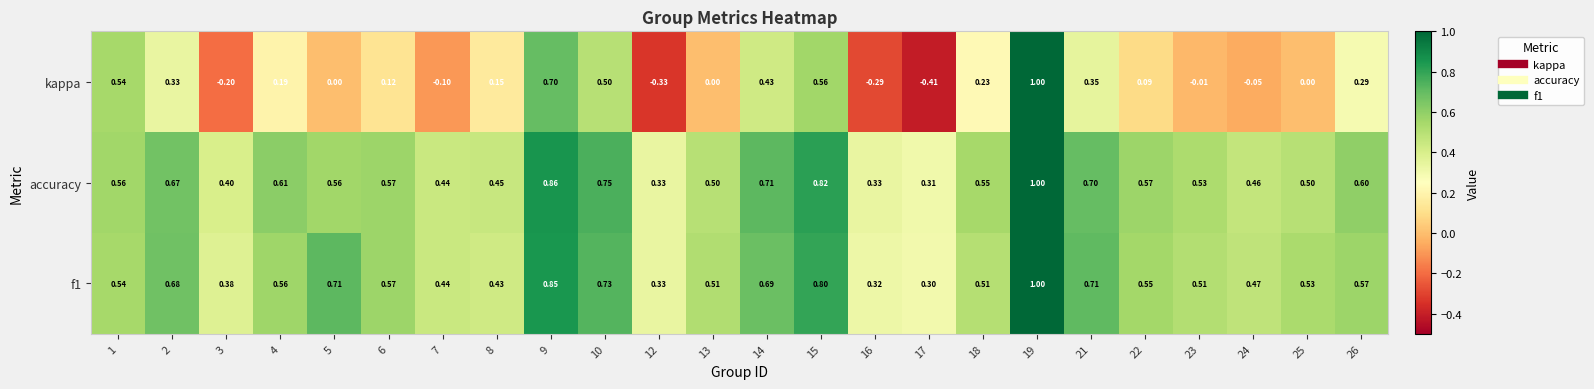

What is the greatest value displayed?

1.0